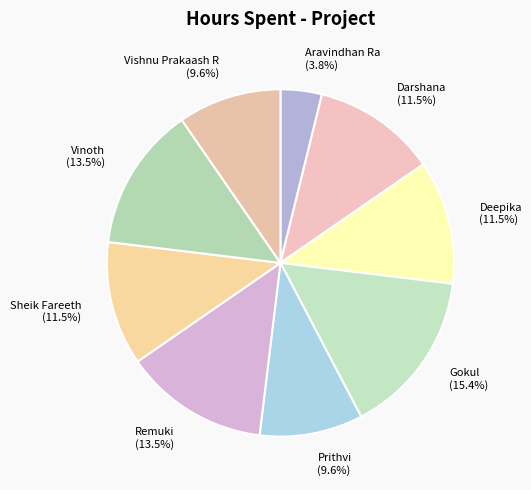

To the nearest percent, what is the difference between the largest and smallest slice percentages?

12%